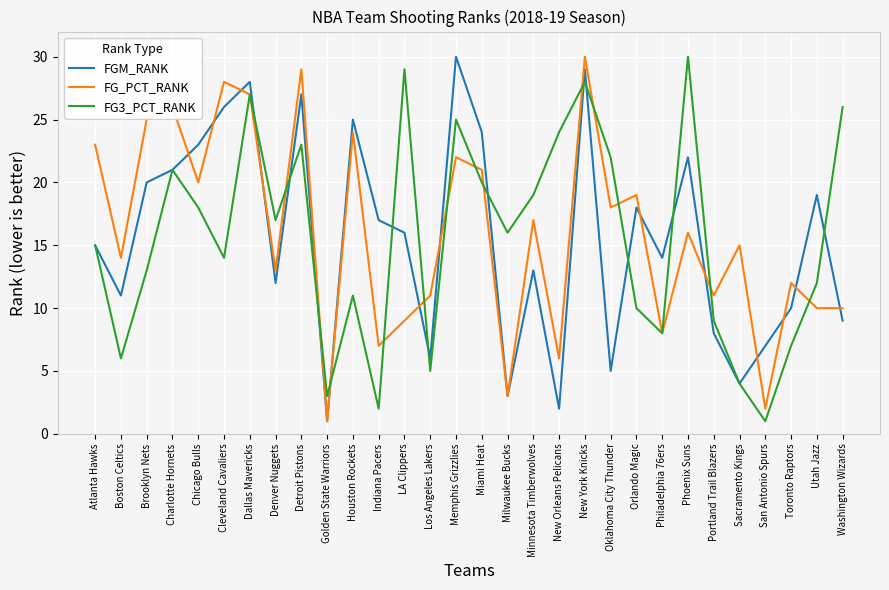

Which series has the largest total across all categories?

FG_PCT_RANK